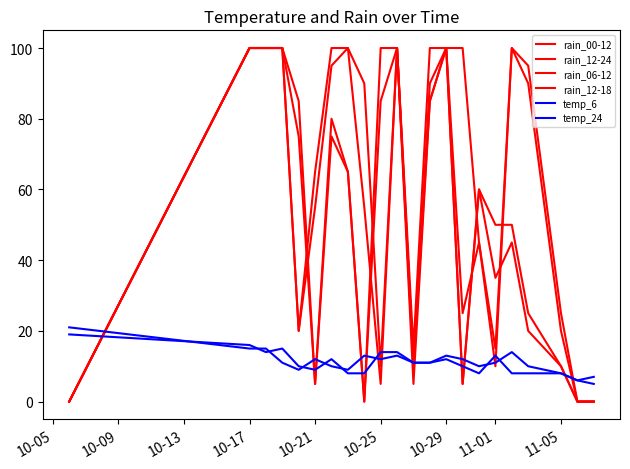

List the series in order of their peak value, lowest first.

temp_6, temp_24, rain_00-12, rain_12-24, rain_06-12, rain_12-18